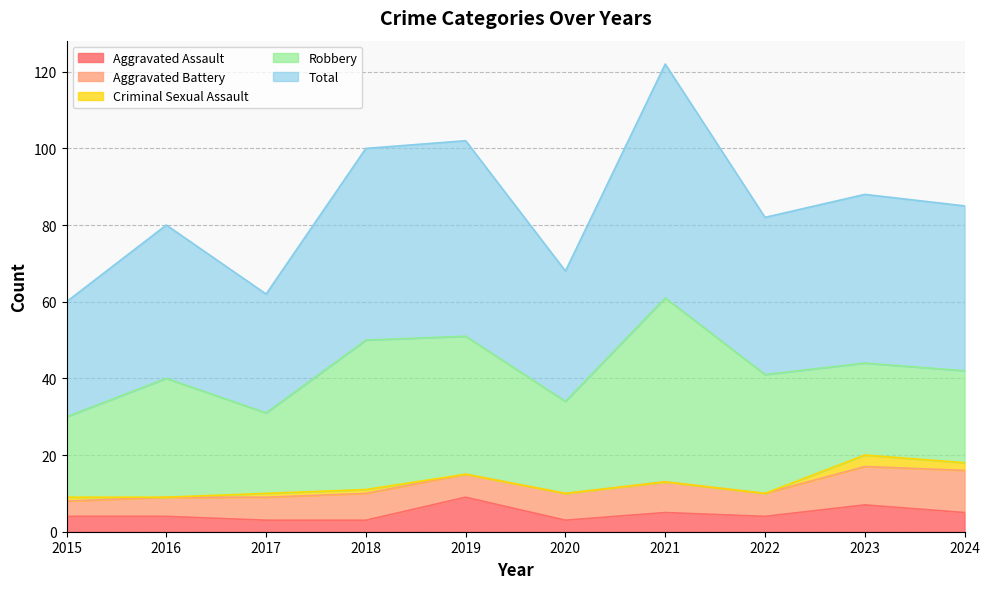

True or false: Aggravated Assault has a value of 12 at 2023.

False